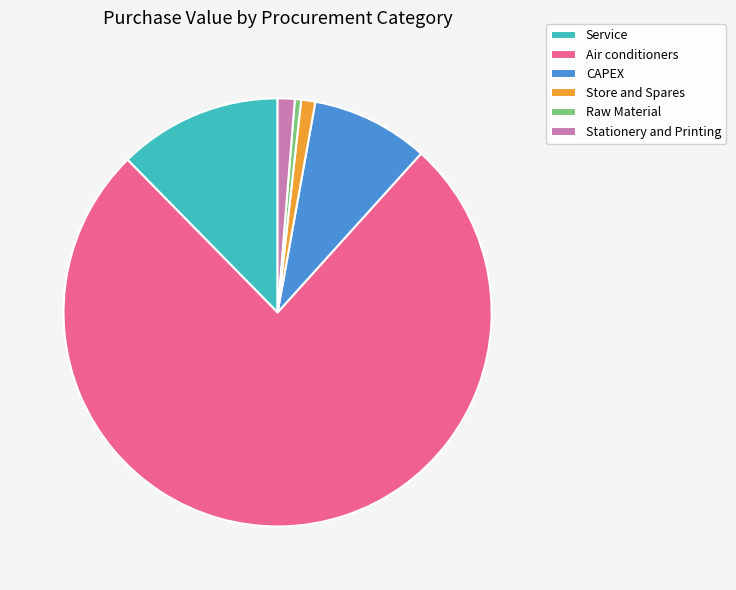

What is the smallest slice in the pie chart?

Raw Material